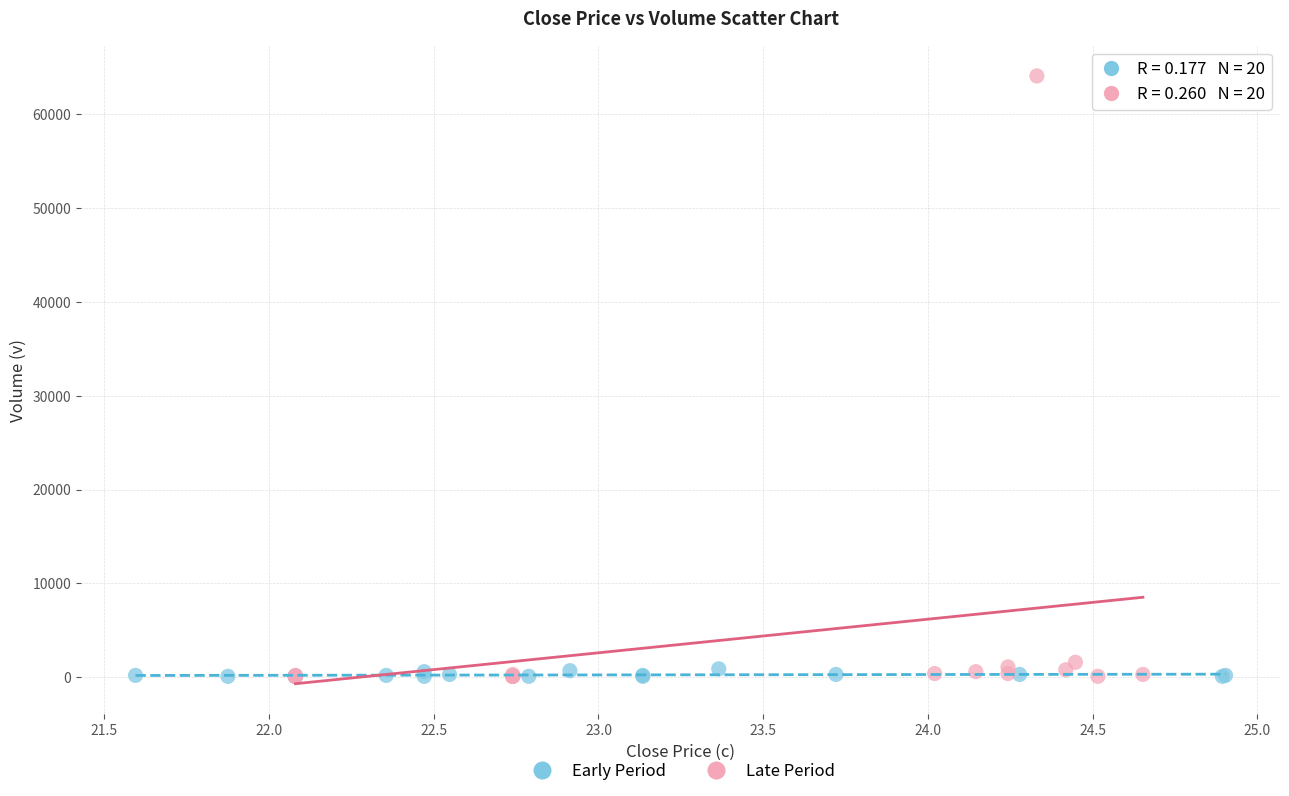

Which series contains the highest Y value?

Late Period